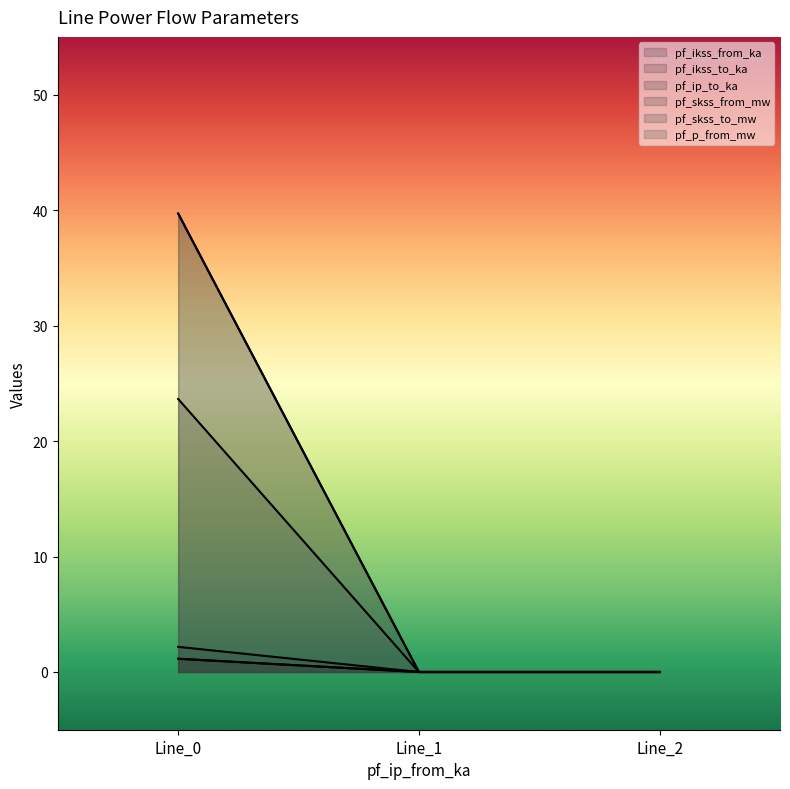

What are all the series names shown in the legend?

pf_ikss_from_ka, pf_ikss_to_ka, pf_ip_to_ka, pf_skss_from_mw, pf_skss_to_mw, pf_p_from_mw